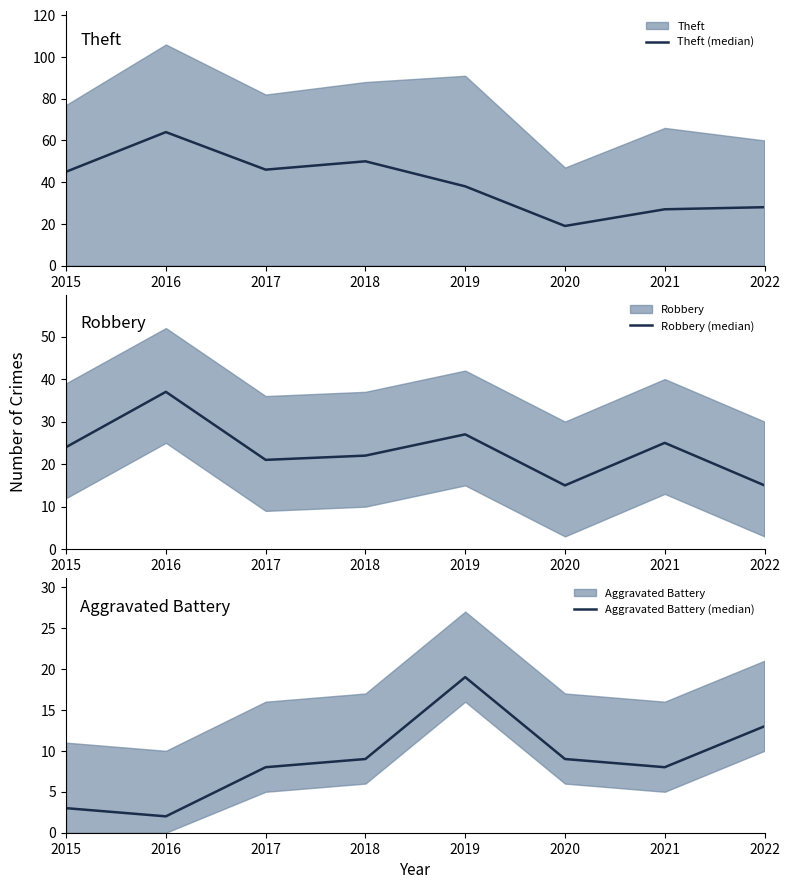

How many data points in Aggravated Battery (median) are less than 9?

4